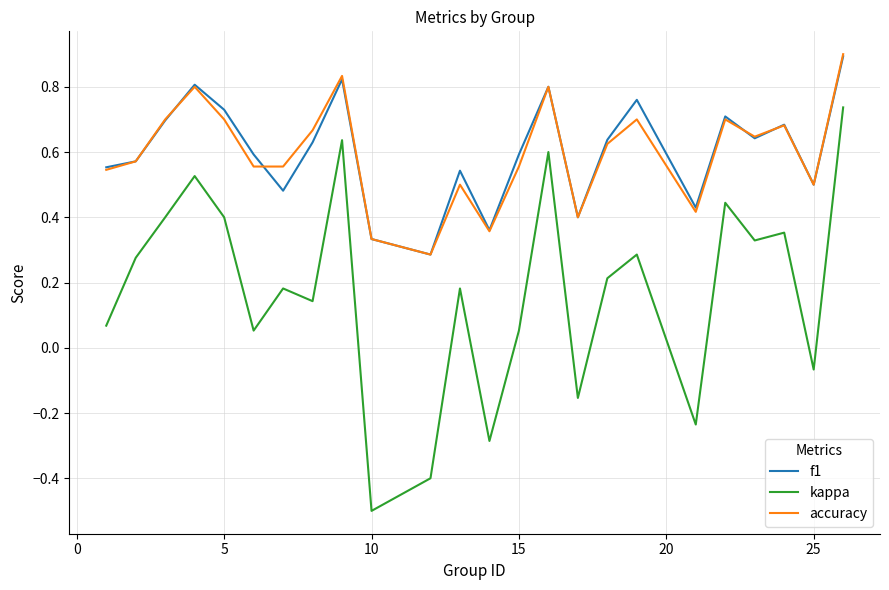

Which series has the largest range (max minus min)?

kappa